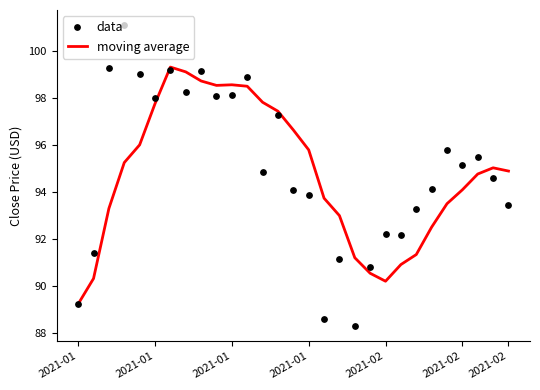

What are all the series names shown in the legend?

moving average, data